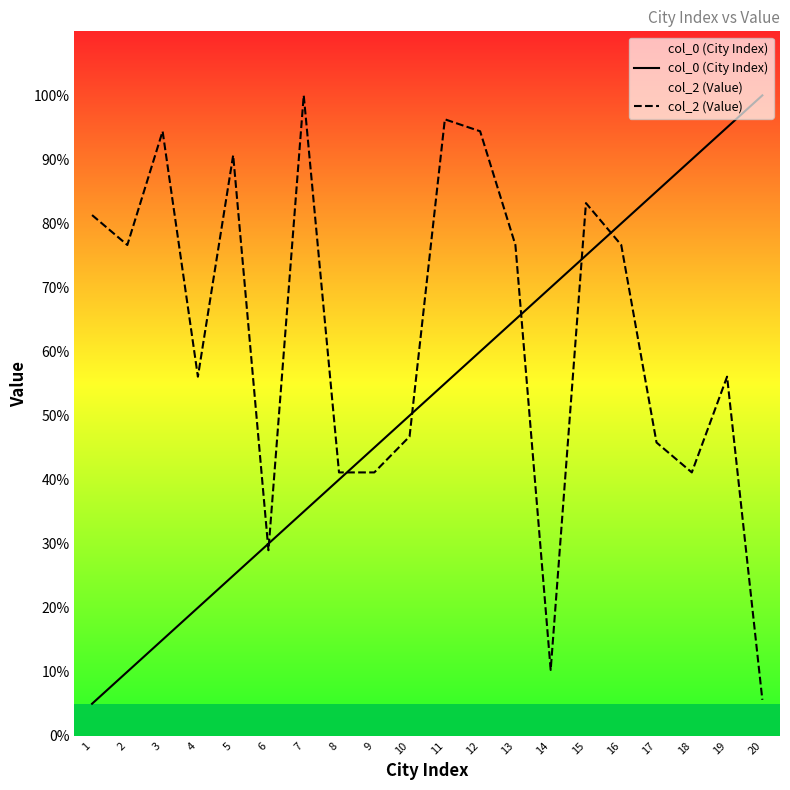

True or false: col_0 (City Index) and col_2 (Value) intersect in this chart.

True